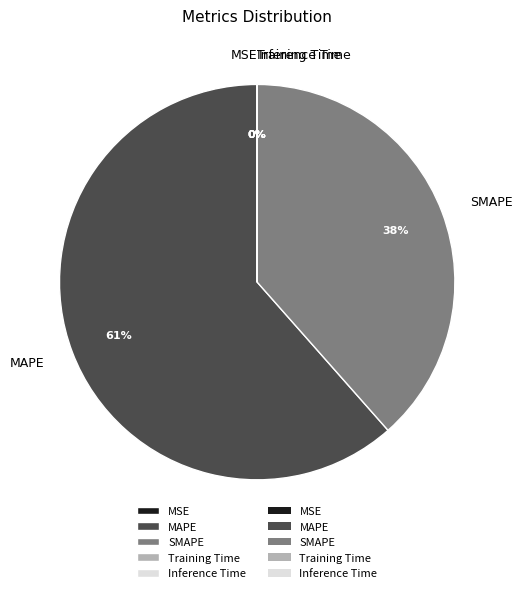

Is MAPE the majority of the pie?

Yes